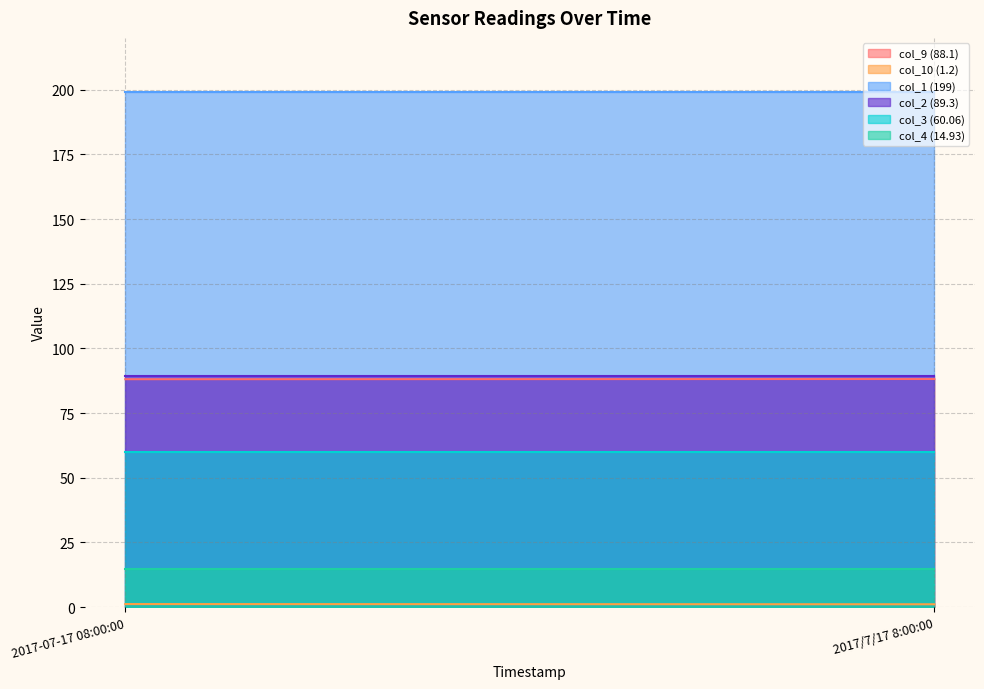

Reading left to right, list all the values displayed in this chart.

col_9 (88.1): 2017-07-17 08:00:00=88.1	2017/7/17 8:00:00=88.2
col_10 (1.2): 2017-07-17 08:00:00=1.2	2017/7/17 8:00:00=1.1
col_1 (199): 2017-07-17 08:00:00=199.0	2017/7/17 8:00:00=199.0
col_2 (89.3): 2017-07-17 08:00:00=89.3	2017/7/17 8:00:00=89.3
col_3 (60.06): 2017-07-17 08:00:00=60.1	2017/7/17 8:00:00=60.1
col_4 (14.93): 2017-07-17 08:00:00=14.9	2017/7/17 8:00:00=14.9